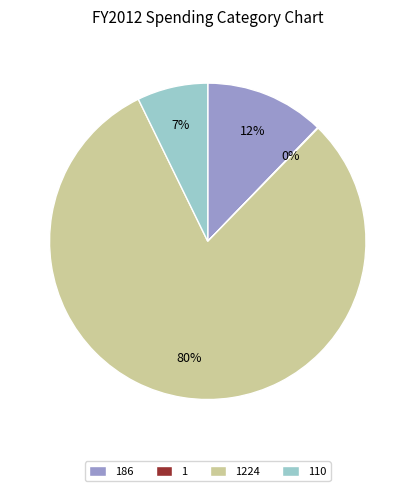

To the nearest percent, what is the average slice percentage?

25%